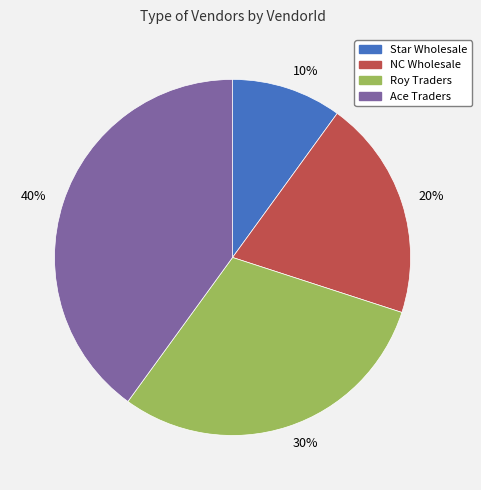

Does any single category account for the majority?

No